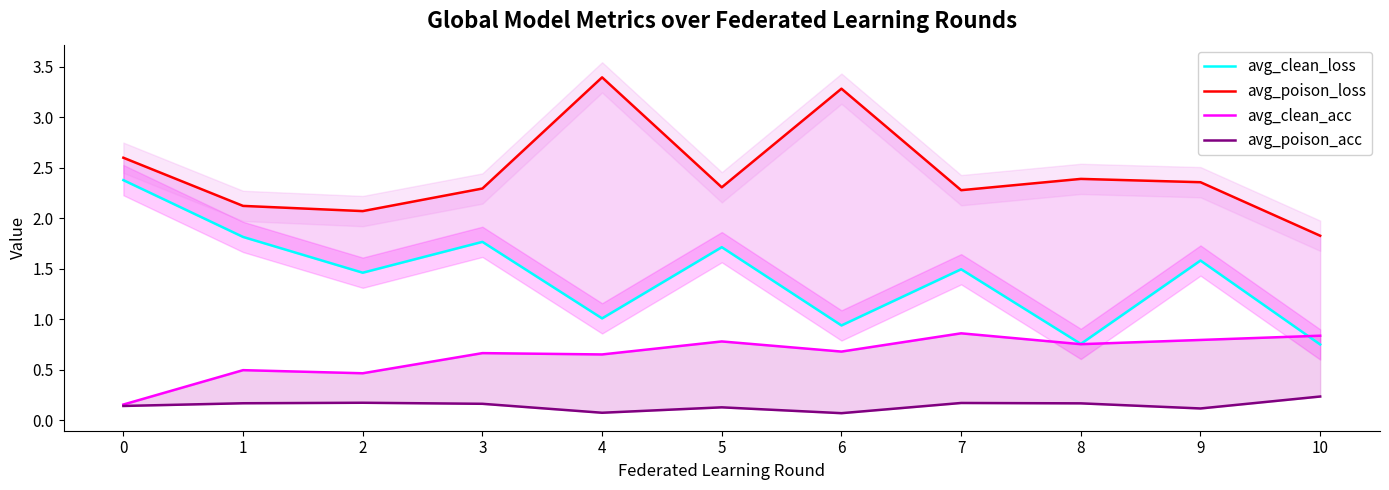

How many interior local valleys does the avg_poison_loss series have?

3